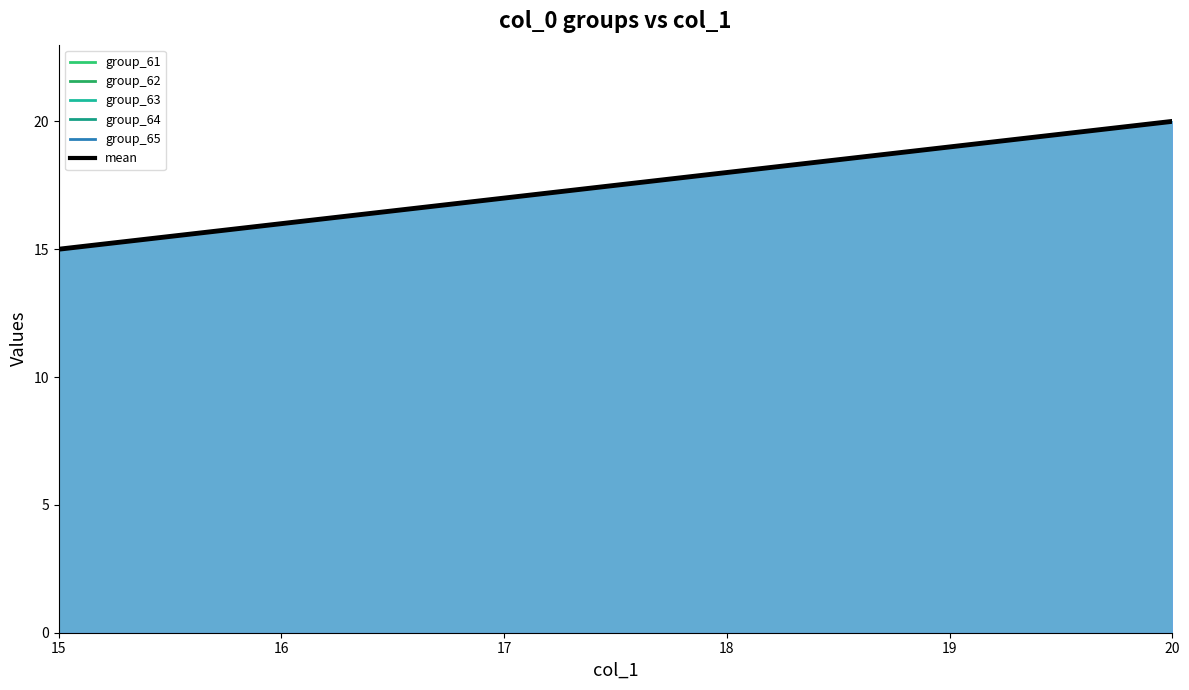

What is the smallest value displayed?

15